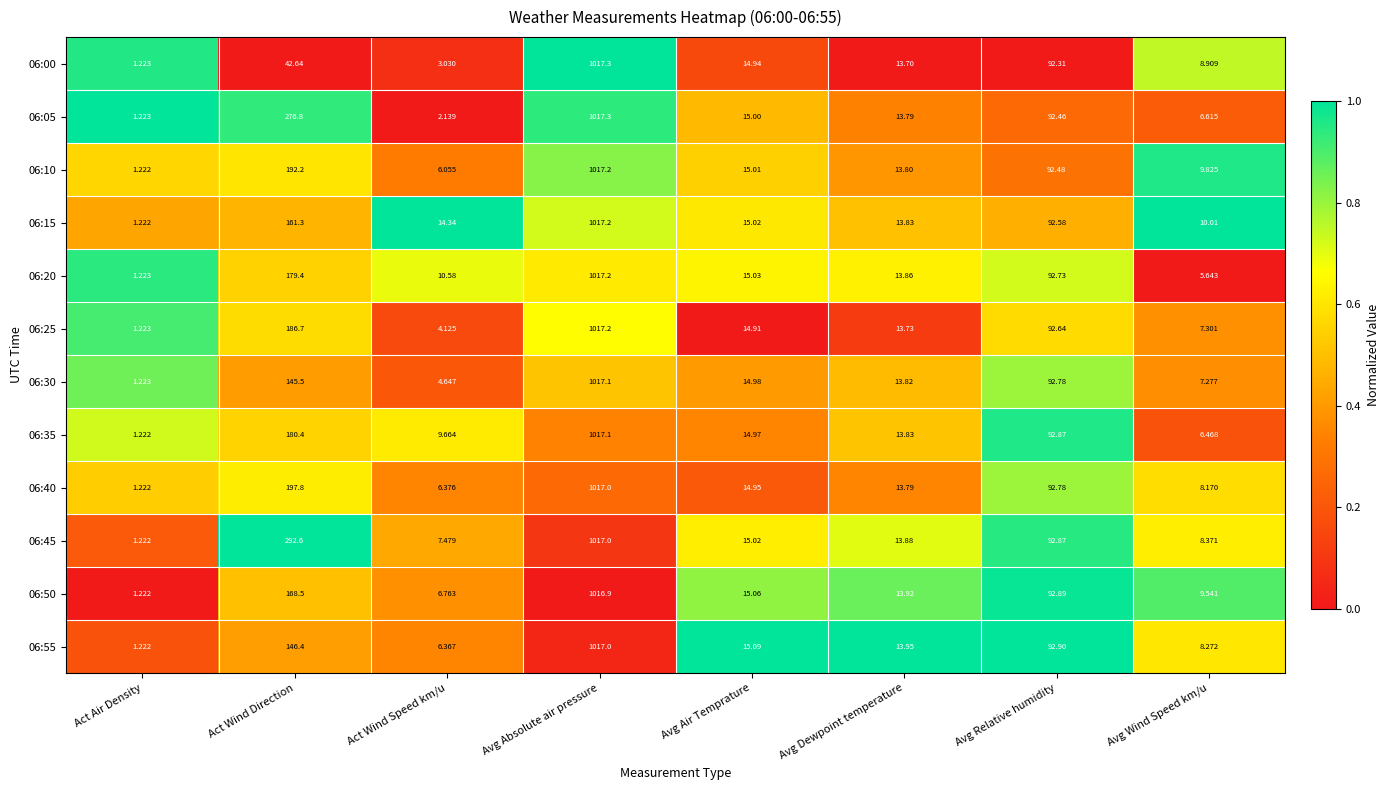

List the labels in order of 06:50 value, smallest first.

Act Air Density, Act Wind Speed km/u, Avg Wind Speed km/u, Avg Dewpoint temperature, Avg Air Temprature, Avg Relative humidity, Act Wind Direction, Avg Absolute air pressure